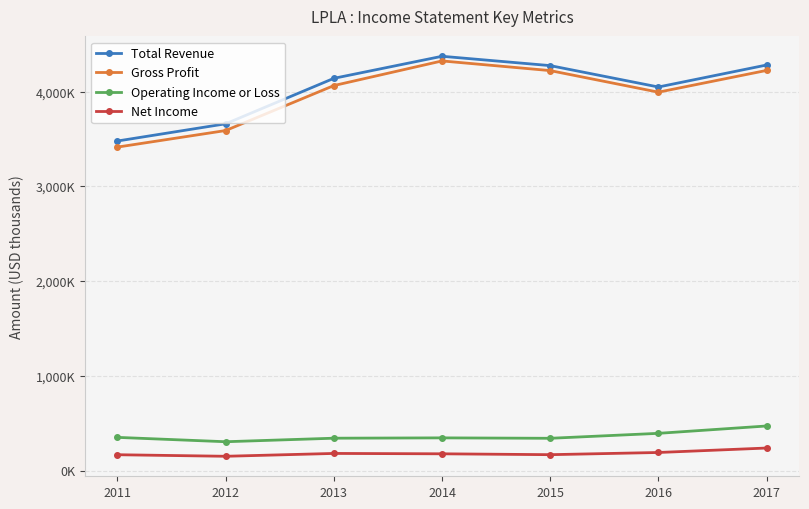

Does the chart have visible grid lines?

Yes